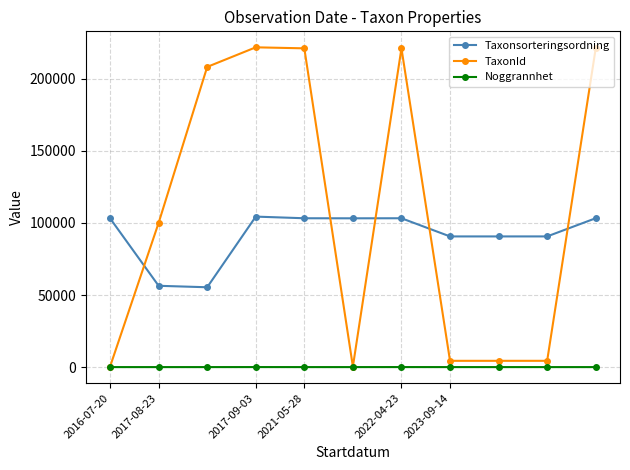

How many times do Taxonsorteringsordning and TaxonId cross each other?

5